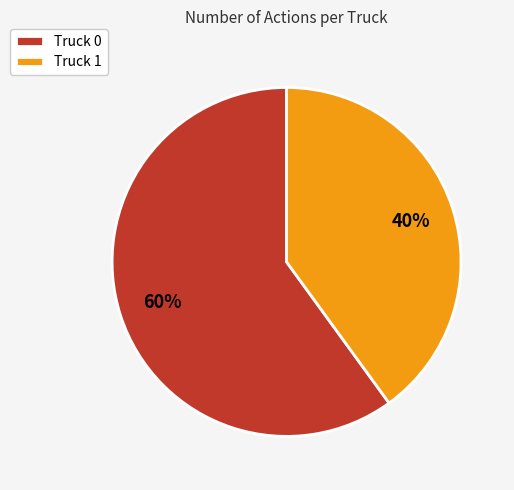

To the nearest percent, what portion does Truck 0 represent?

60%